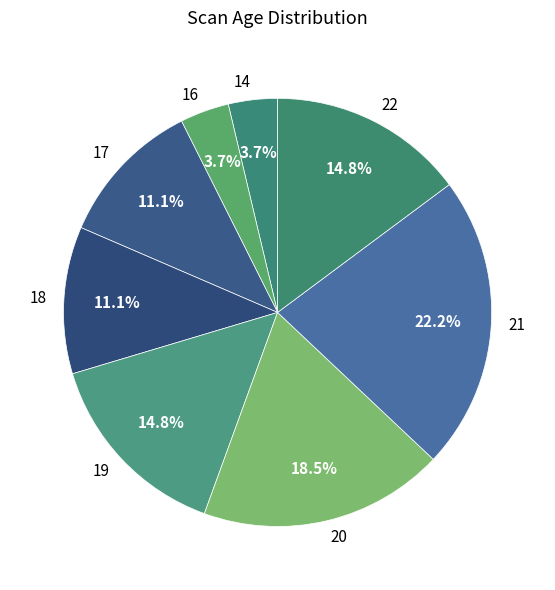

What percentage is the 21 slice, to the nearest percent?

22%